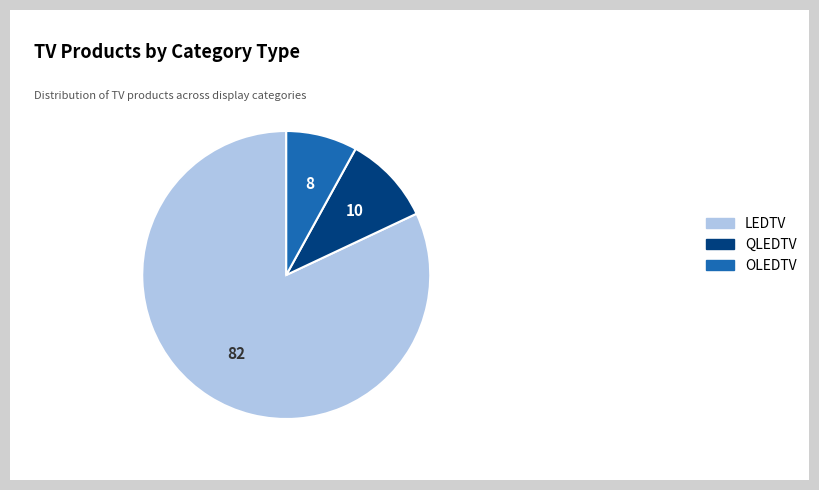

How many segments does this pie chart have?

3